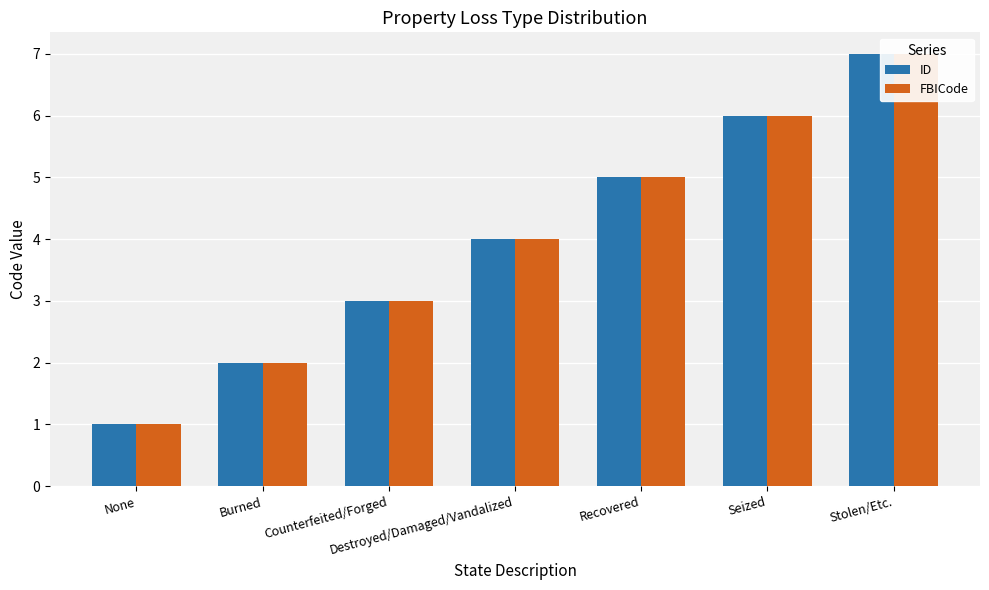

Is it true that FBICode equals 9 at Recovered?

False